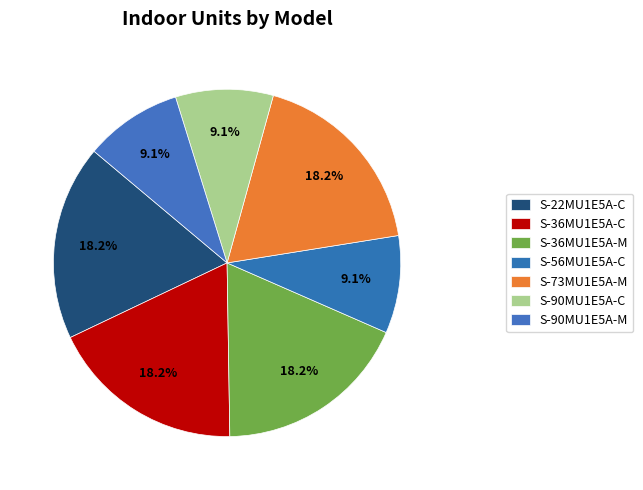

How many slices are in this pie chart?

7